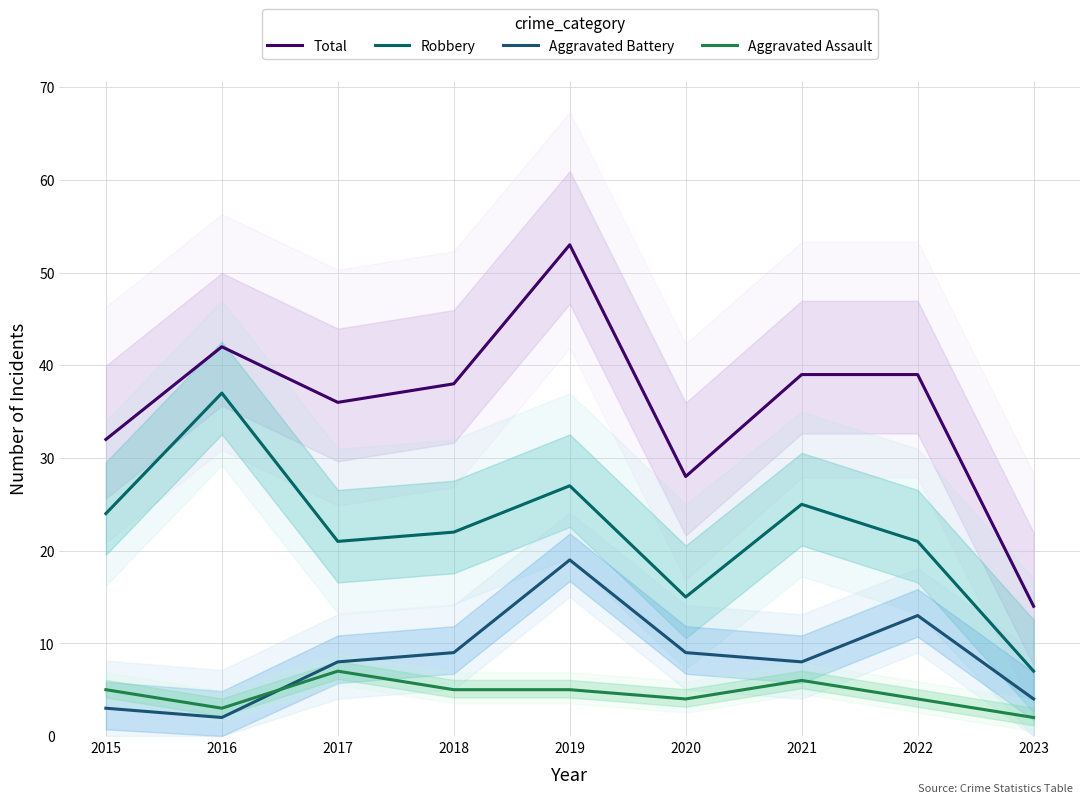

At which category does Aggravated Assault reach its first local valley?

2016